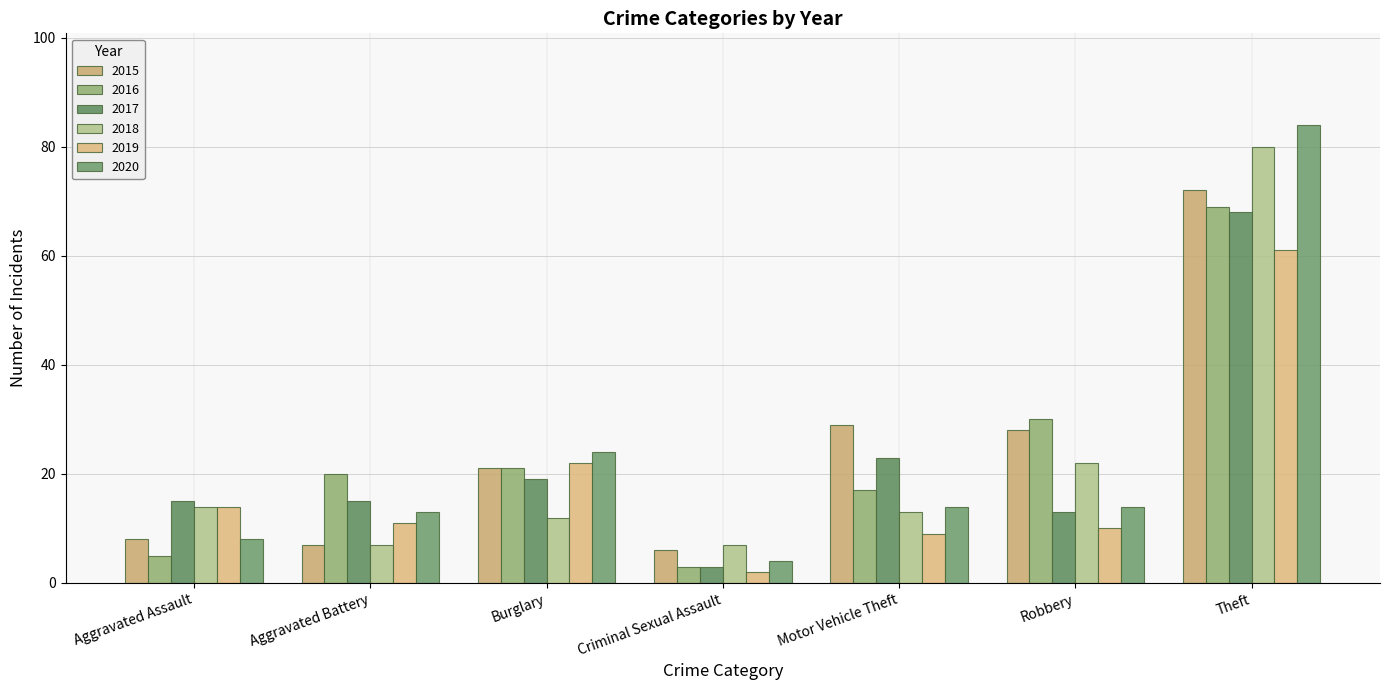

What position from the left is Aggravated Battery?

2